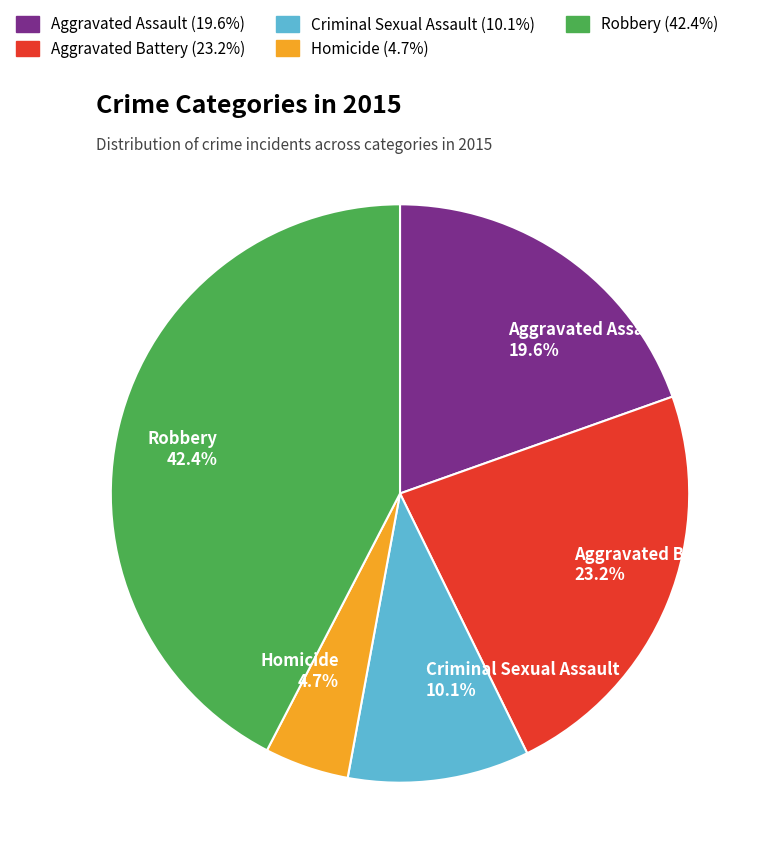

Which slice is the smallest?

Homicide